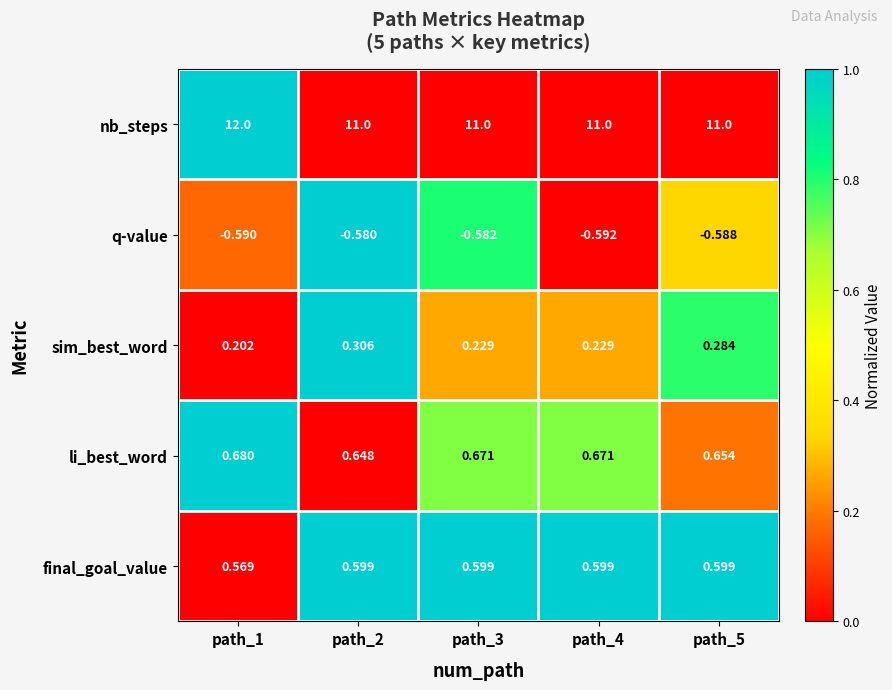

Rank the series by their maximum value, from highest to lowest.

nb_steps, li_best_word, final_goal_value, sim_best_word, q-value